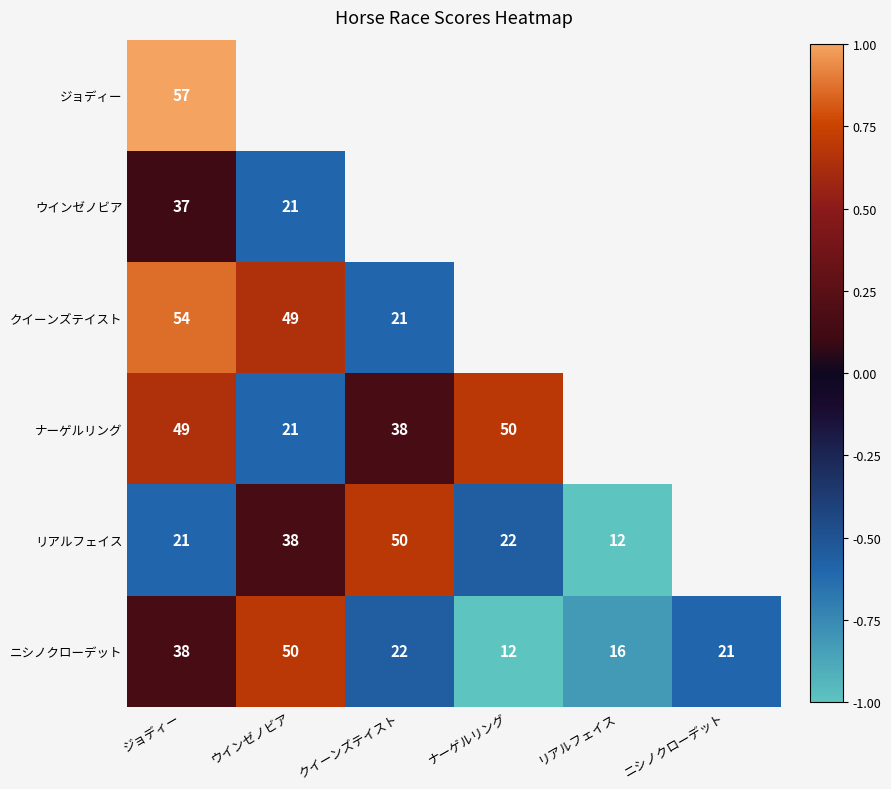

How many distinct data groups are displayed?

6